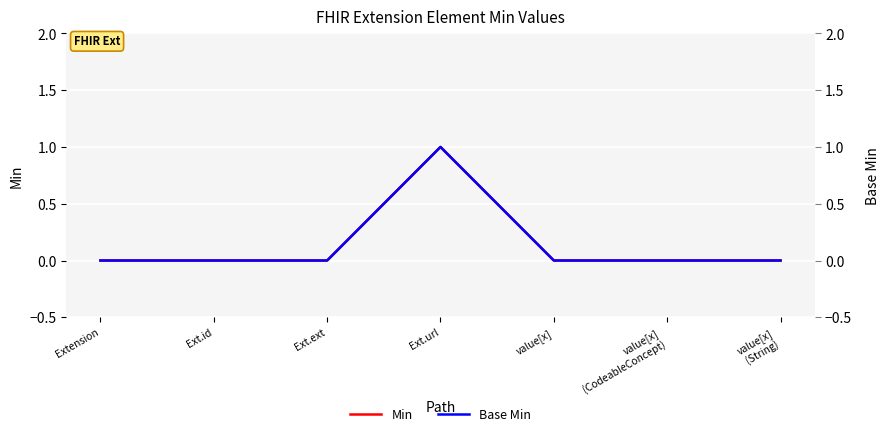

How many lines are shown in the chart?

2